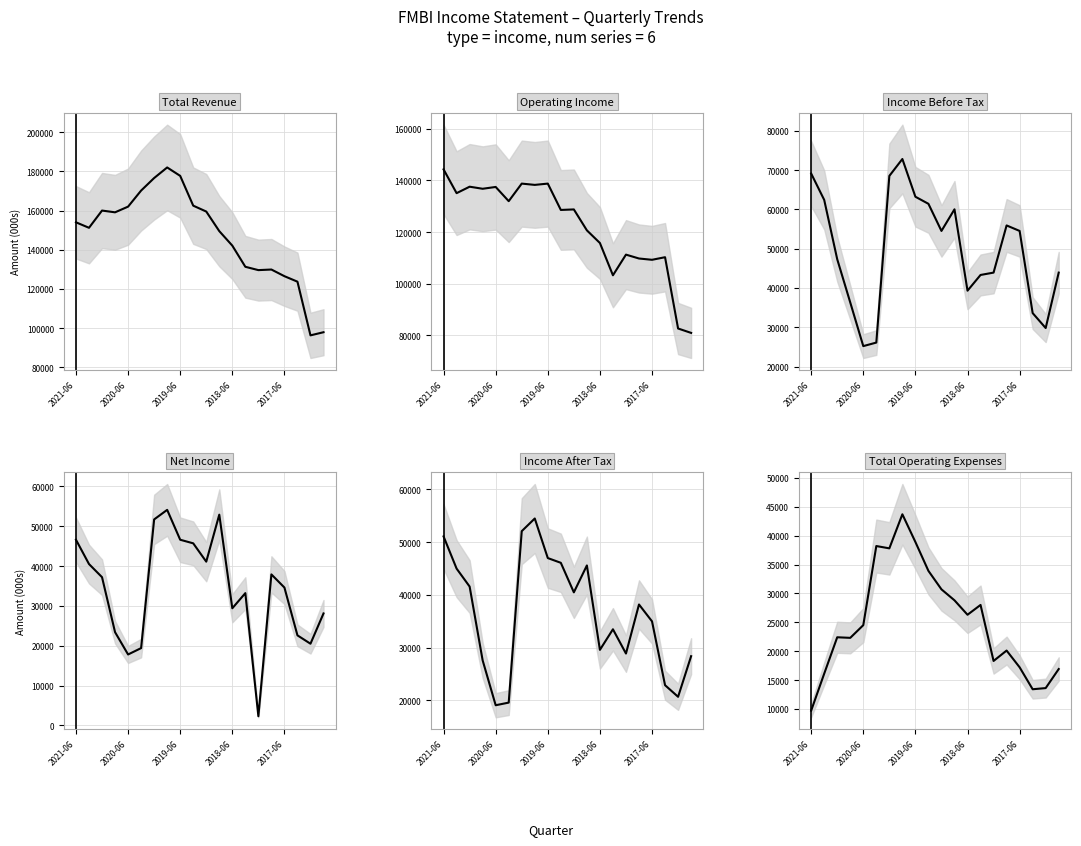

Is the value of Net Income at 16 greater than the value of Income Before Tax at 7?

No